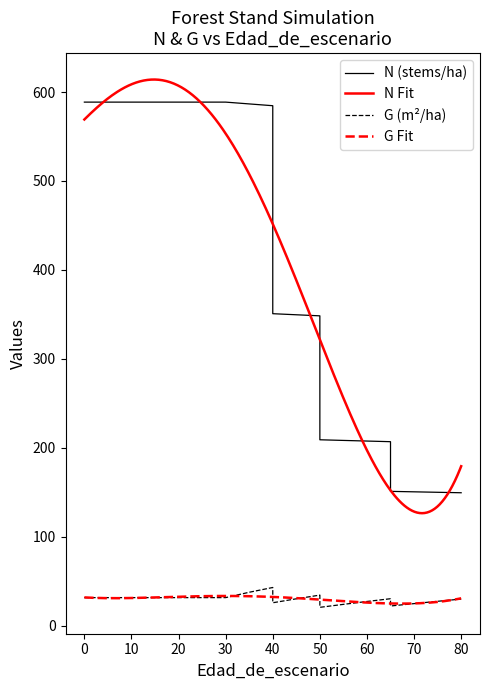

At which label does N reach its minimum?

80